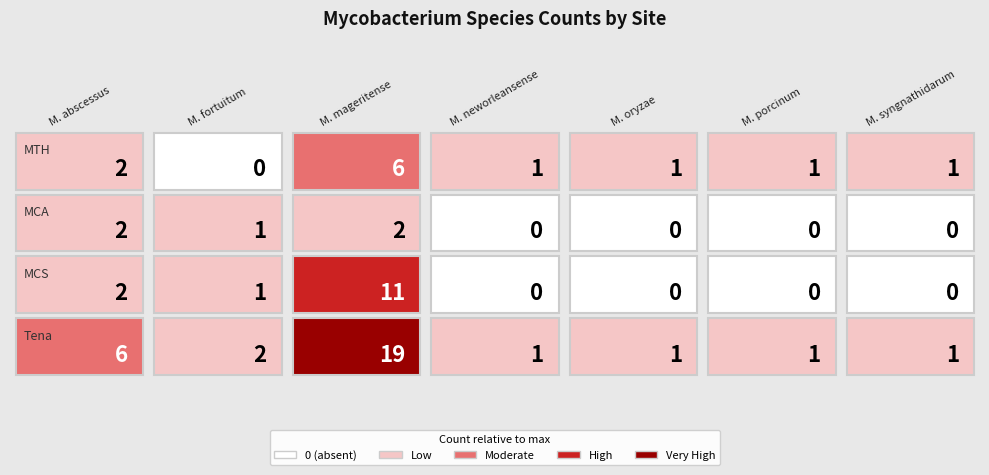

What is the total value across all series at 5?

2